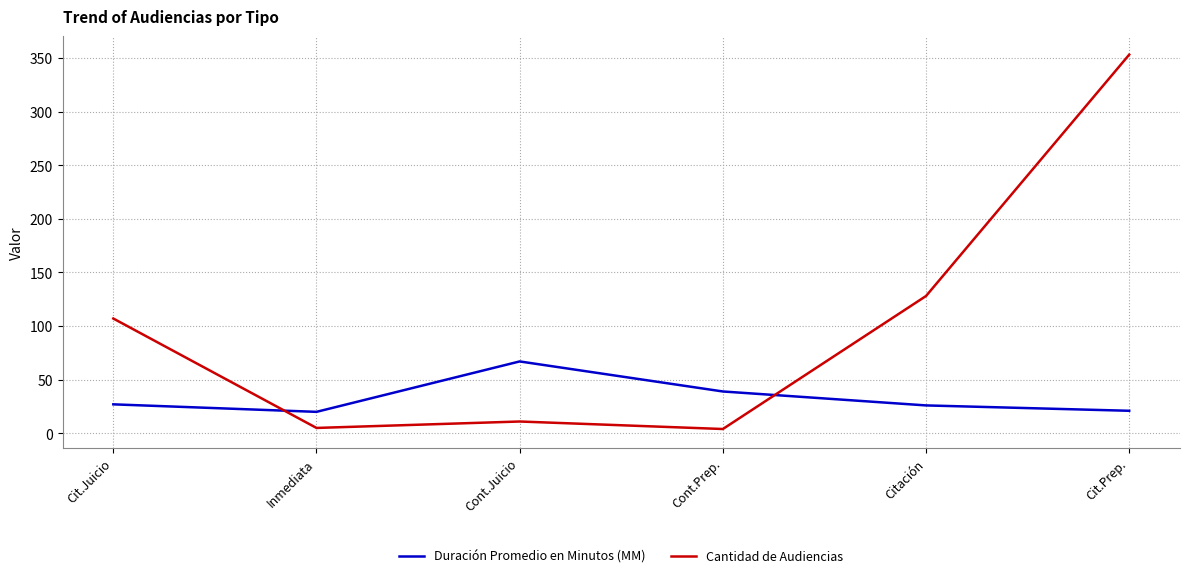

Where is Cantidad de Audiencias nearest to the value 178?

Citación